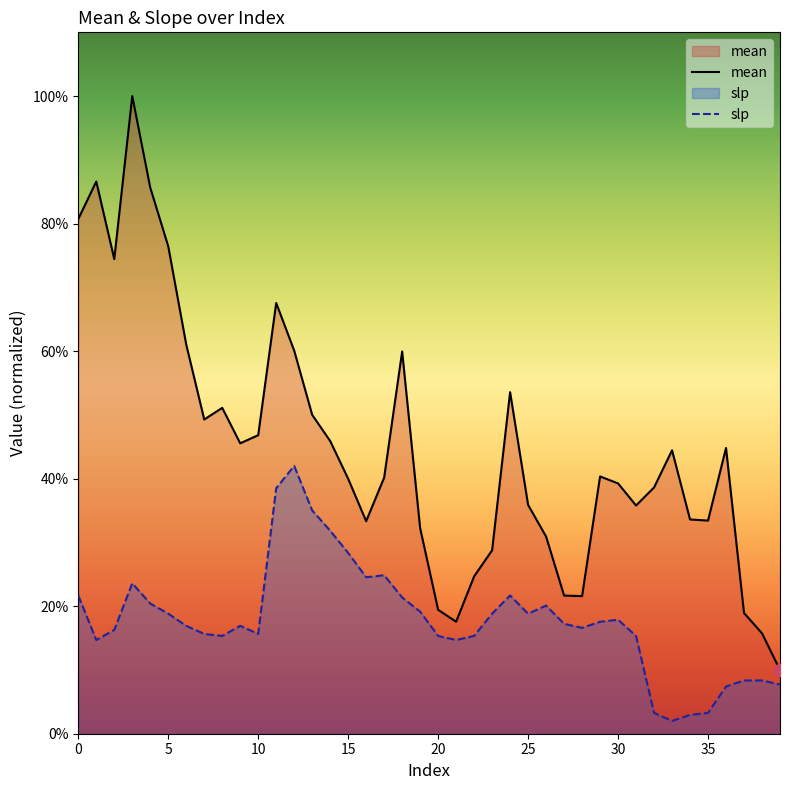

Is the value of slp at 23 greater than the value of mean at 34?

No